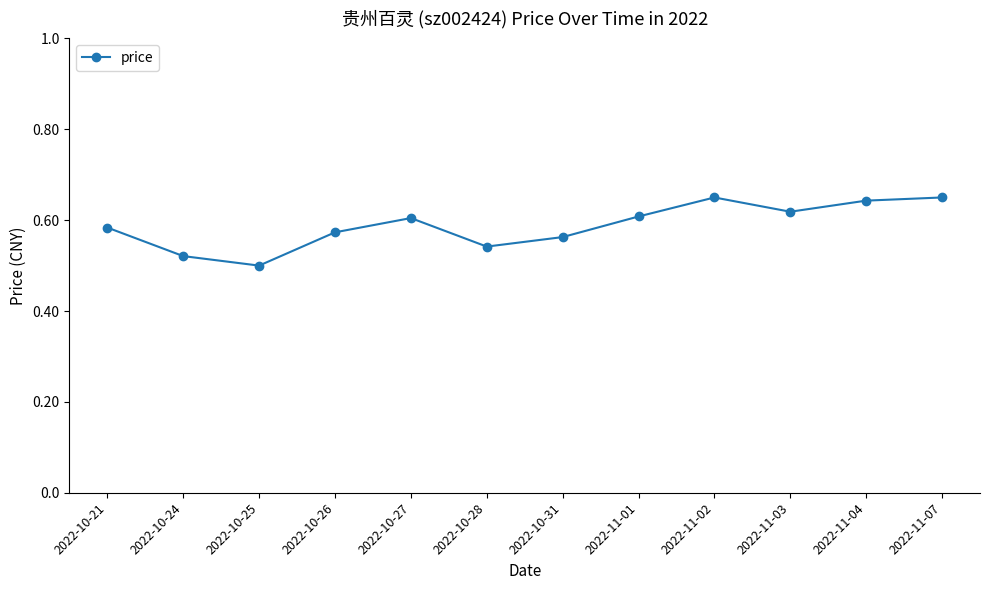

The chart shows a value of 0.8 at 2022-10-24. True or false?

False